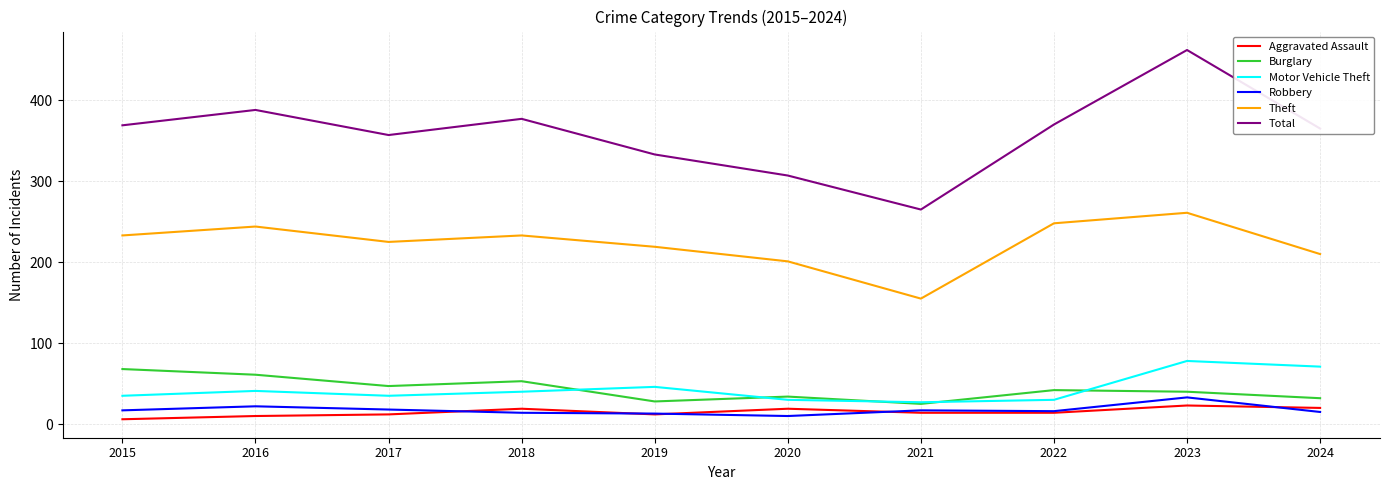

What is the difference between the Aggravated Assault values at 2024 and 2020?

1